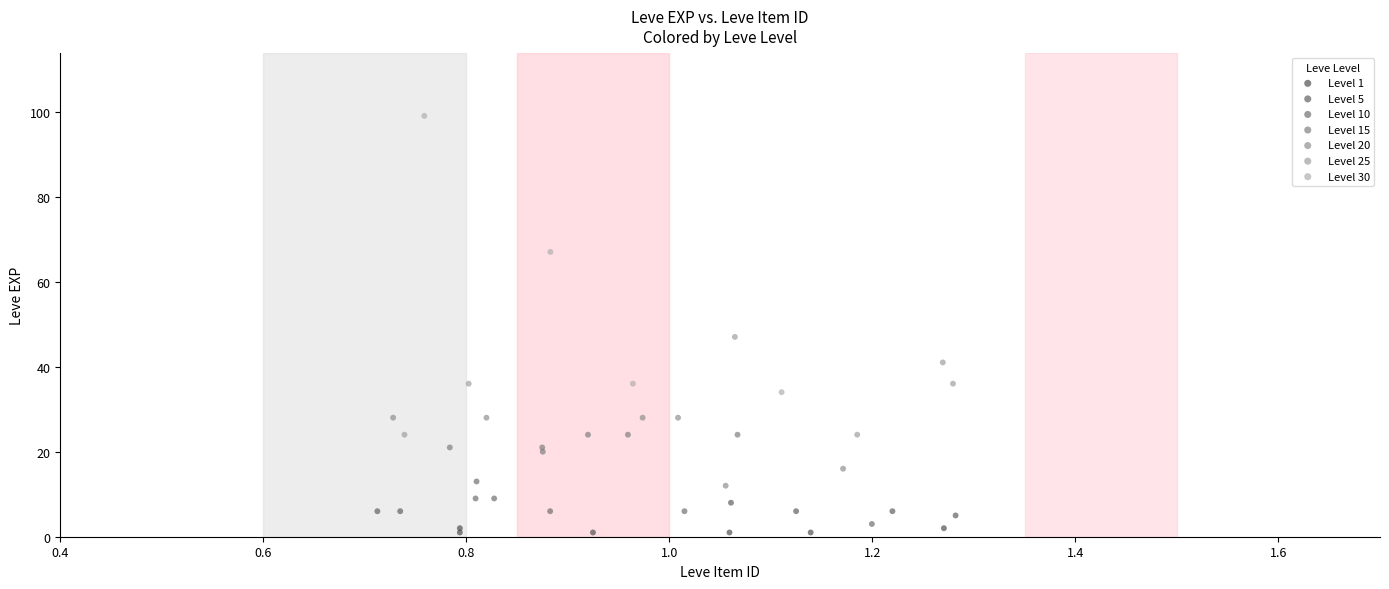

What are all the series names shown in the legend?

Level 1, Level 5, Level 10, Level 15, Level 20, Level 25, Level 30